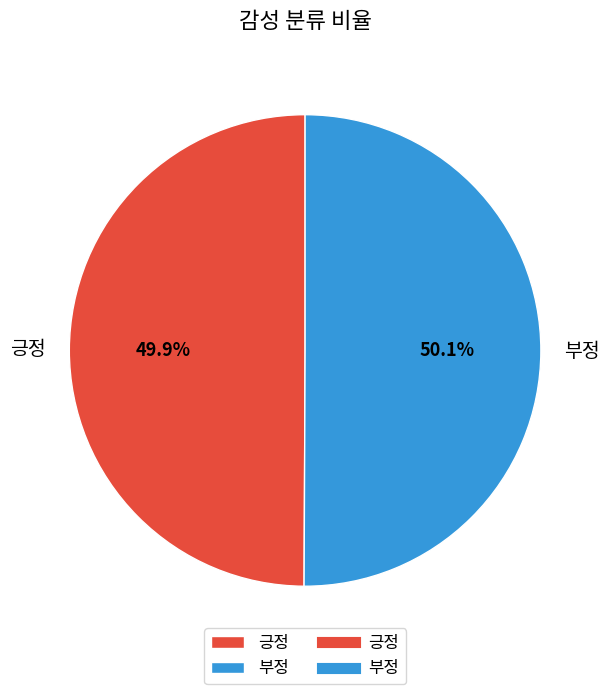

Approximately how many times larger is the value at 긍정 compared to 부정?

1.0